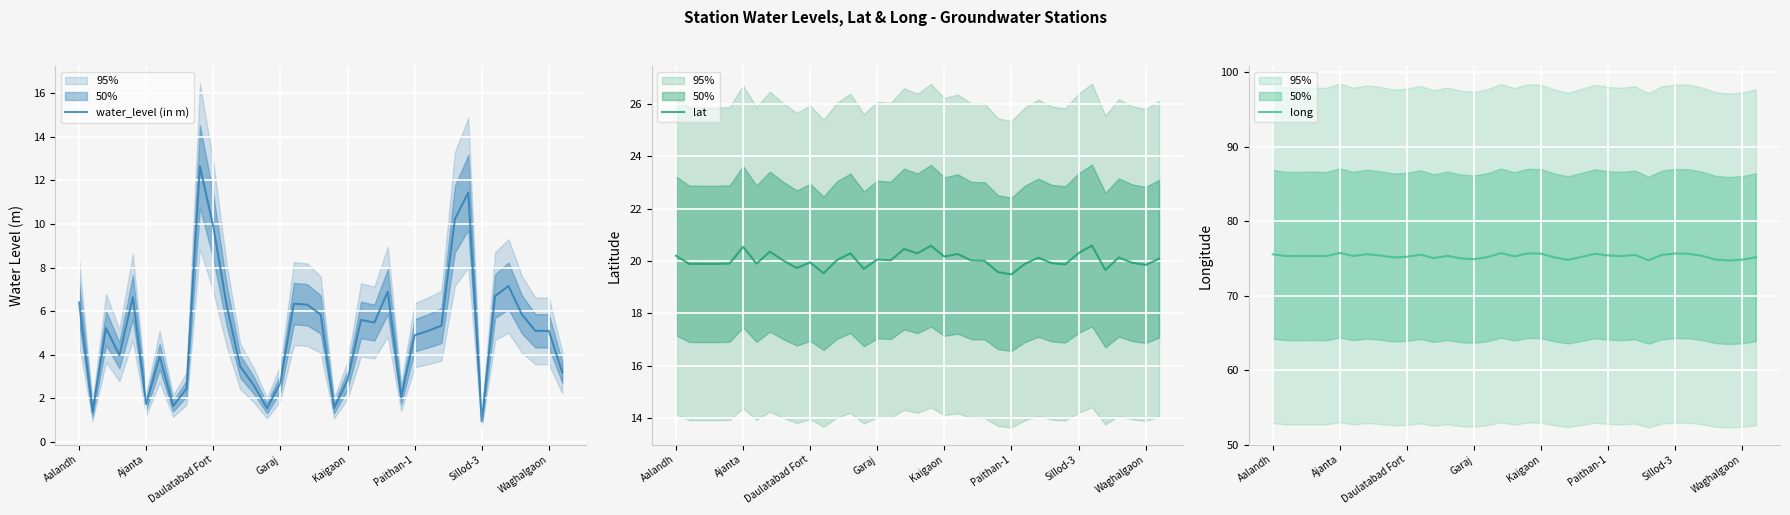

The water_level (in m) series shows 2.8 at Kaigaon. True or false?

True